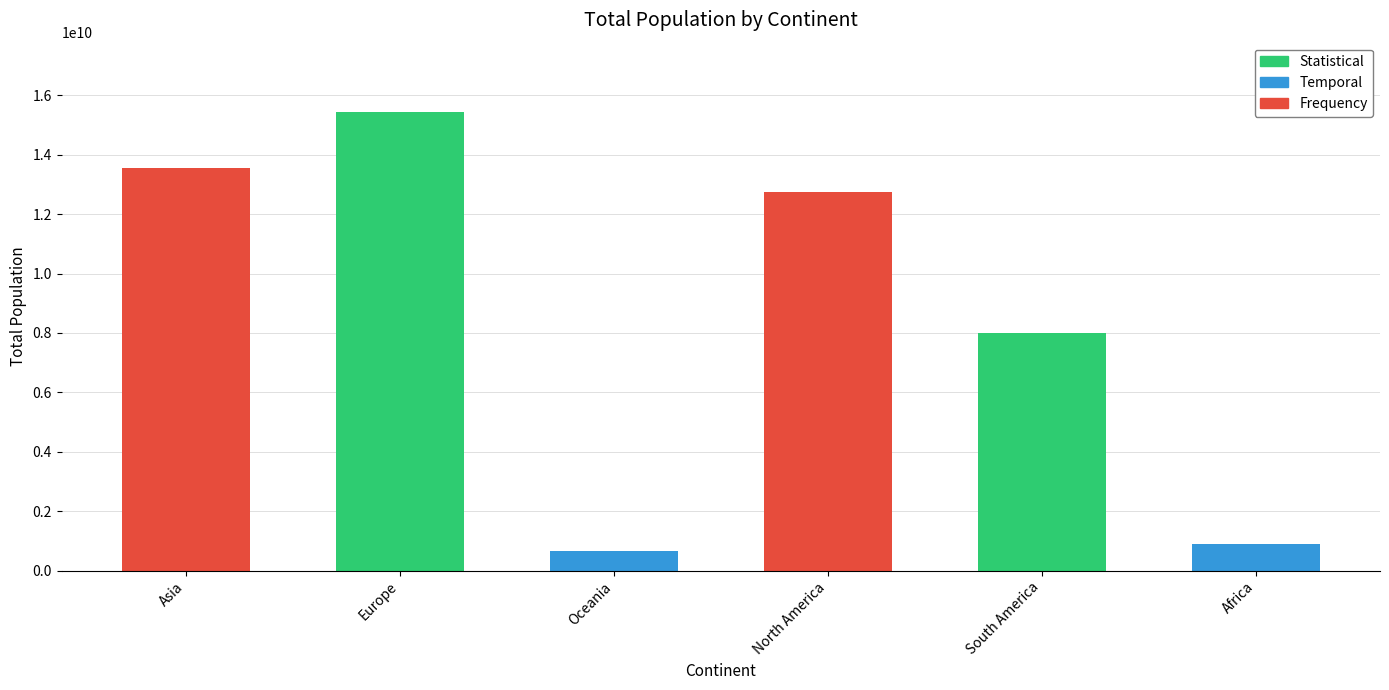

Which category has the lowest value across all series?

Oceania